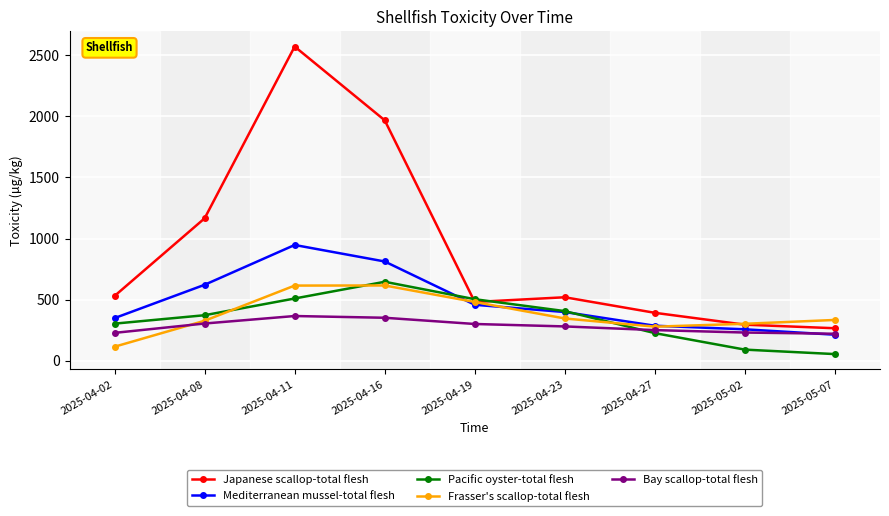

What position from the left is 2025-04-16?

4